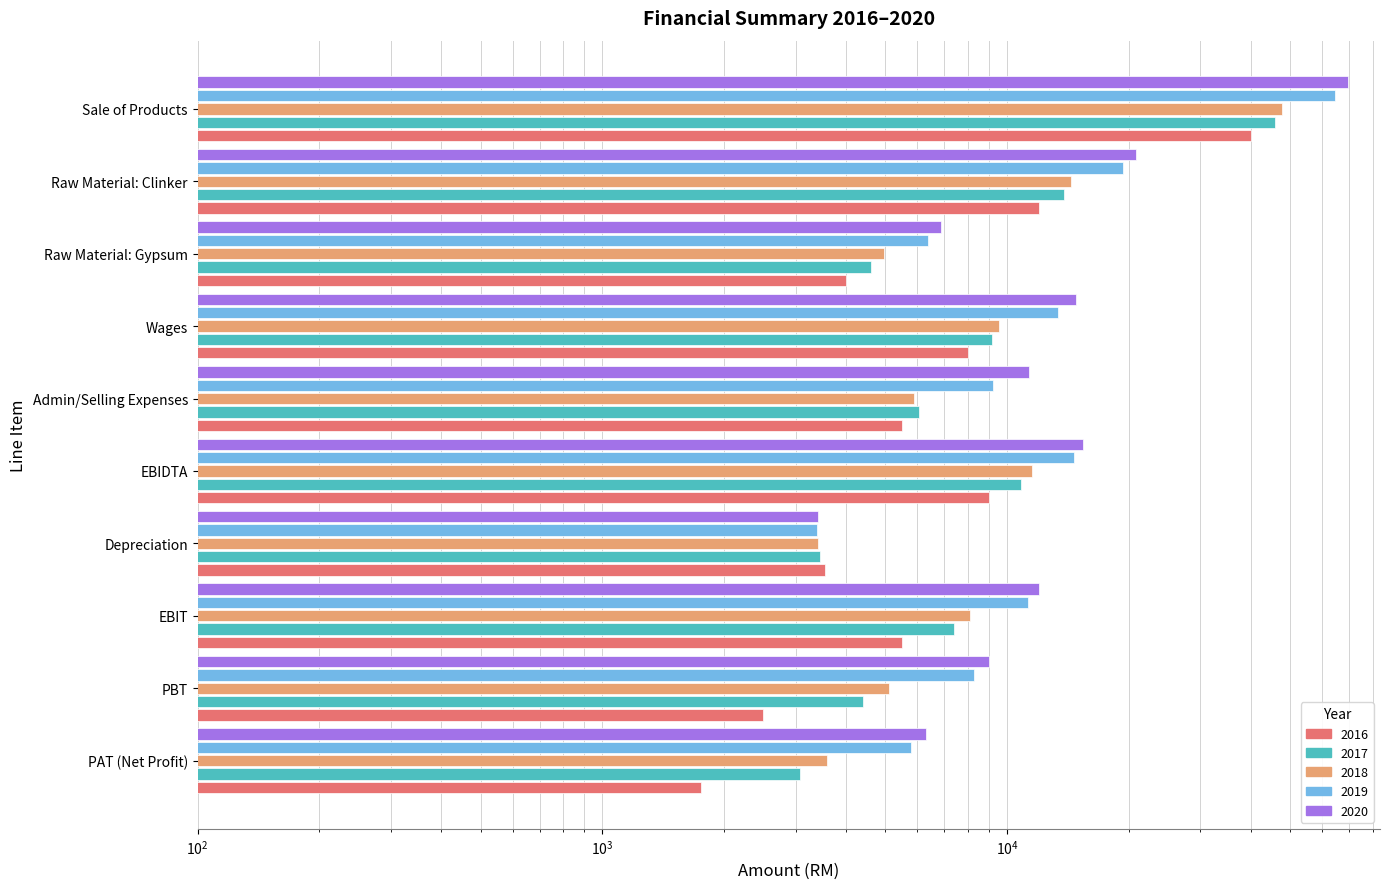

List the labels in order of 2017 value, smallest first.

PAT (Net Profit), Depreciation, PBT, Raw Material: Gypsum, Admin/Selling Expenses, EBIT, Wages, EBIDTA, Raw Material: Clinker, Sale of Products